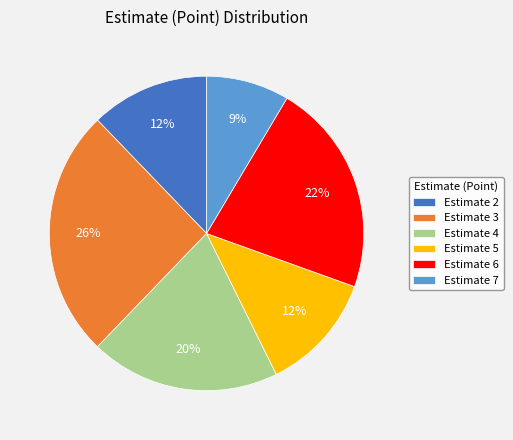

How many segments does this pie chart have?

6